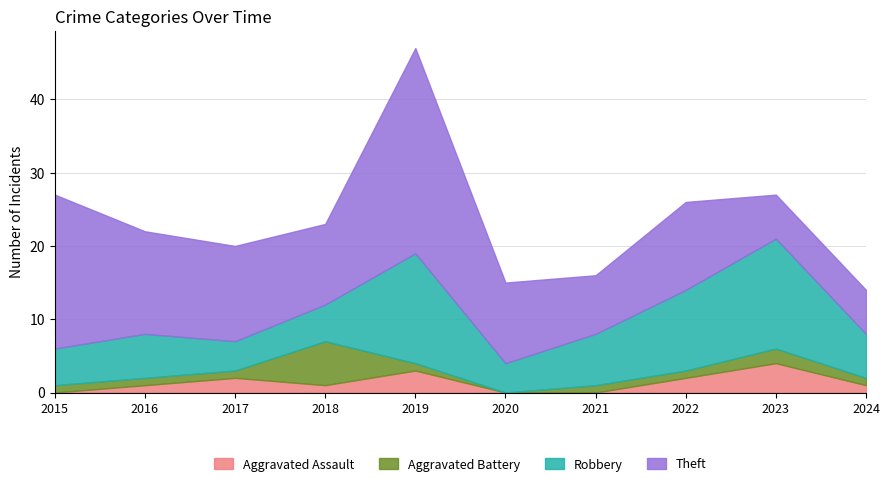

Which has a higher value, 2018 or 2023?

2023